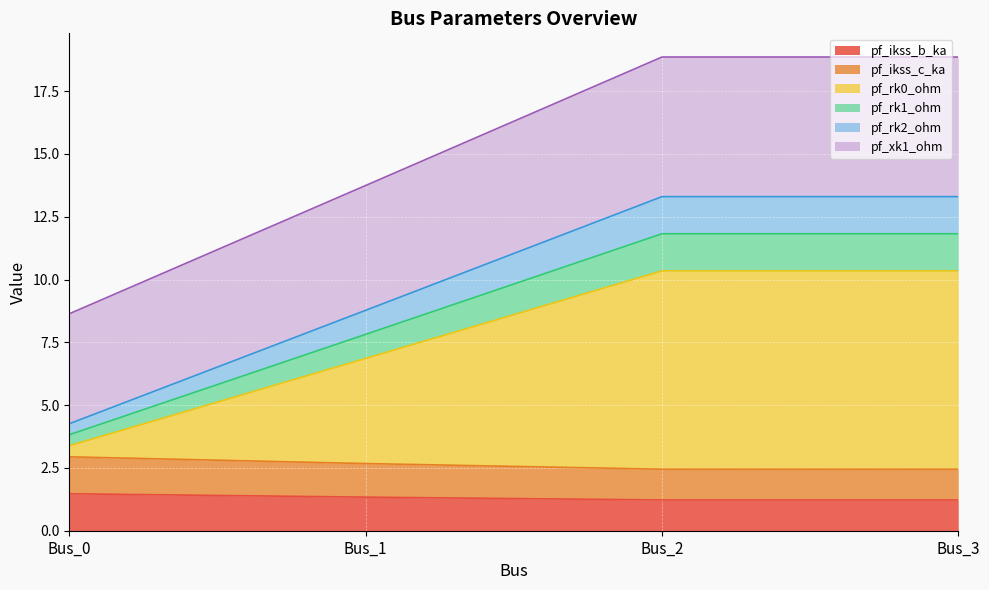

At how many categories does at least one series exceed 9?

3